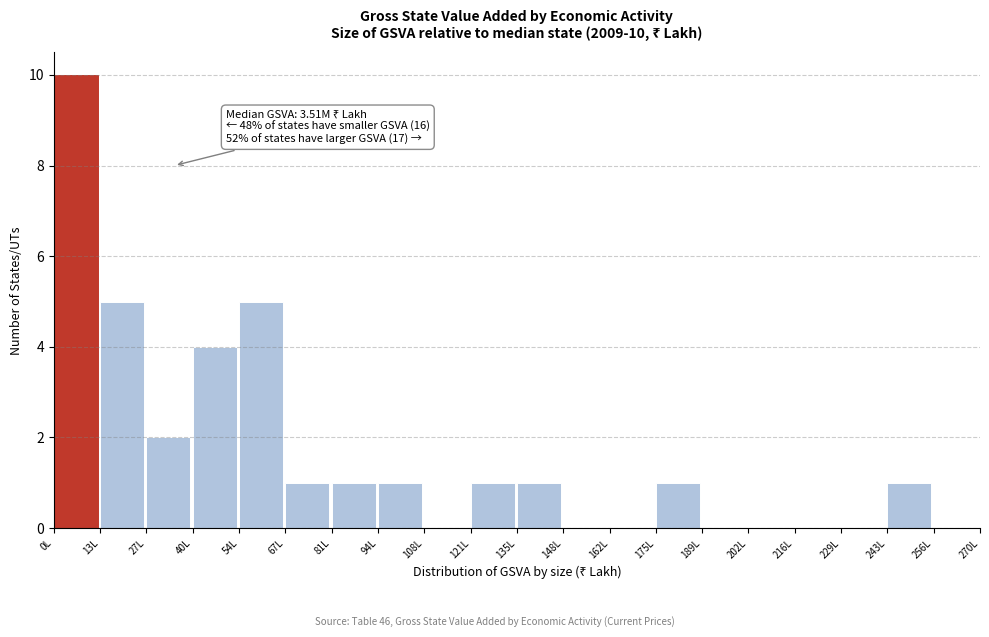

Reading left to right, list all the values displayed in this chart.

0L=10	13L=5	27L=2	40L=4	54L=5	67L=1	81L=1	94L=1	108L=0	121L=1	135L=1	148L=0	162L=0	175L=1	189L=0	202L=0	216L=0	229L=0	243L=1	256L=0